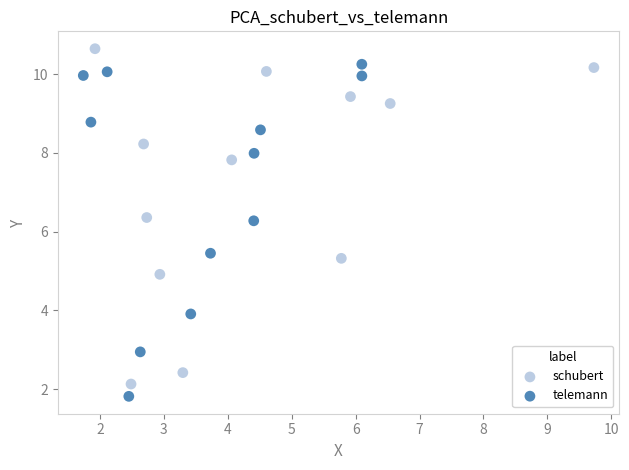

What are all the series names shown in the legend?

schubert, telemann